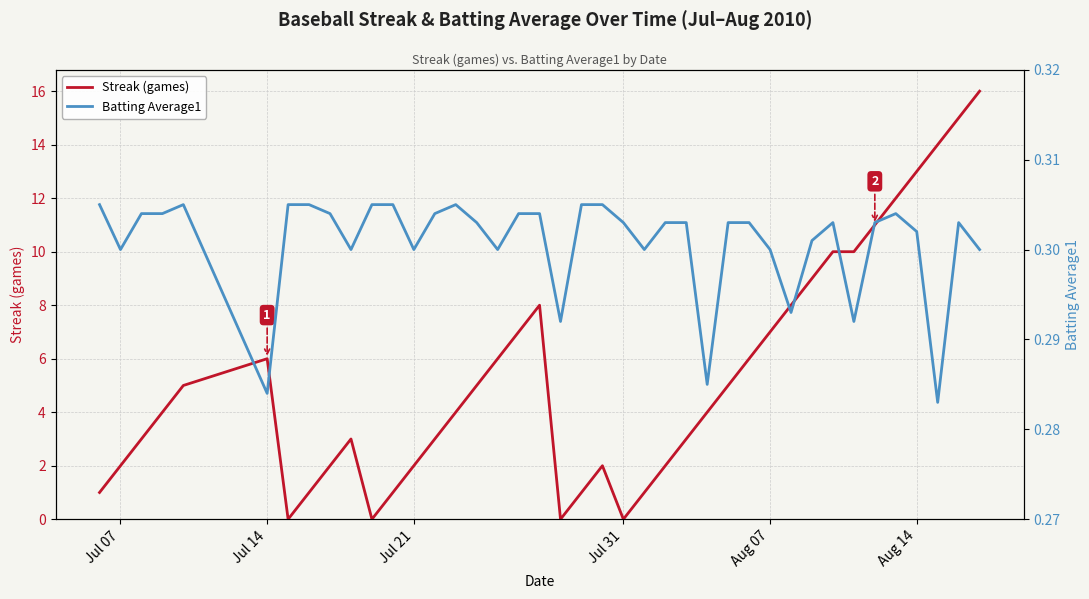

True or false: Streak (games) has a value of 2 at Jul 21.

True